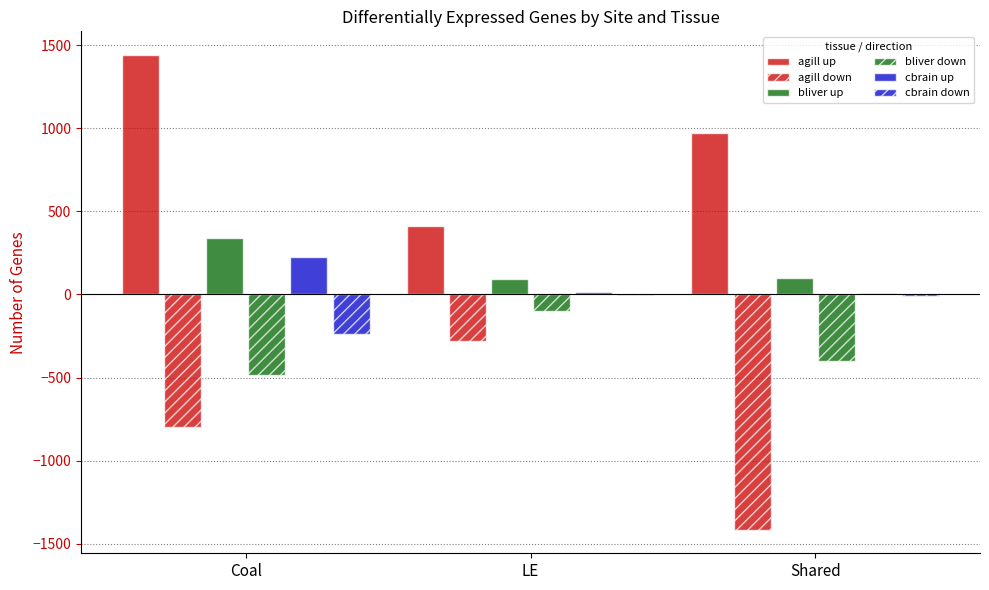

What is the value of the bliver down bar at the 2nd from the left?

-98